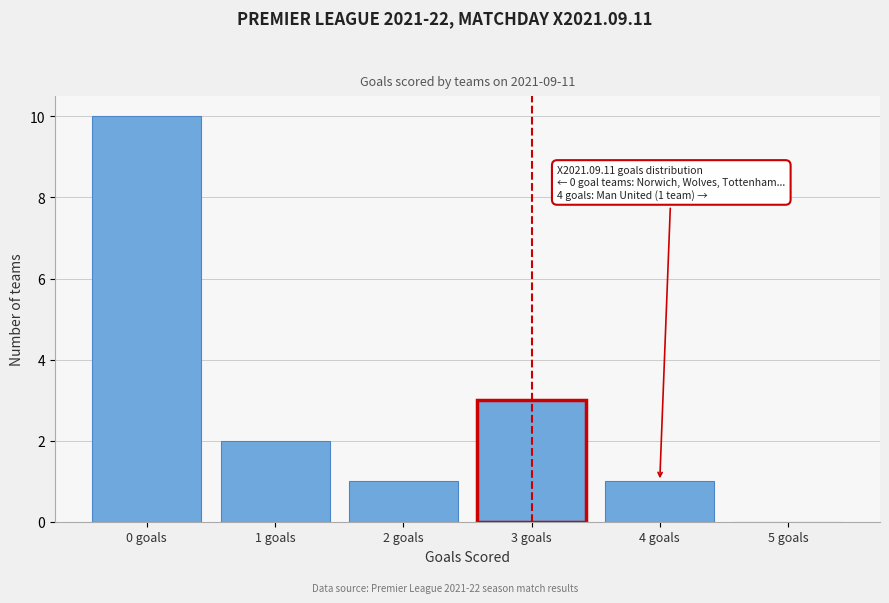

Which range on the x-axis has the tallest bar?

-0.5 to 0.5